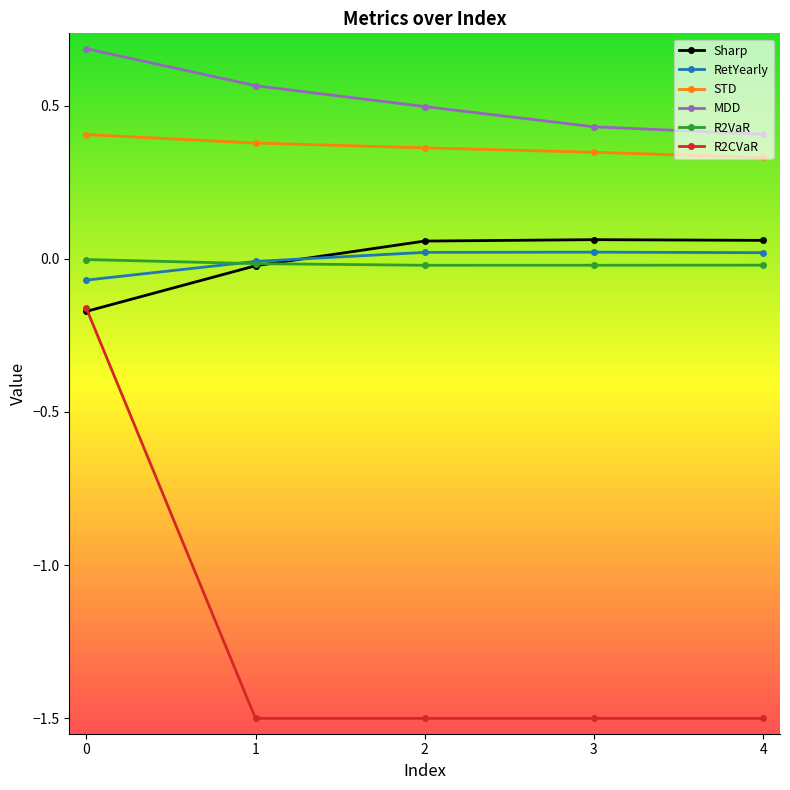

True or false: R2VaR and MDD intersect in this chart.

False